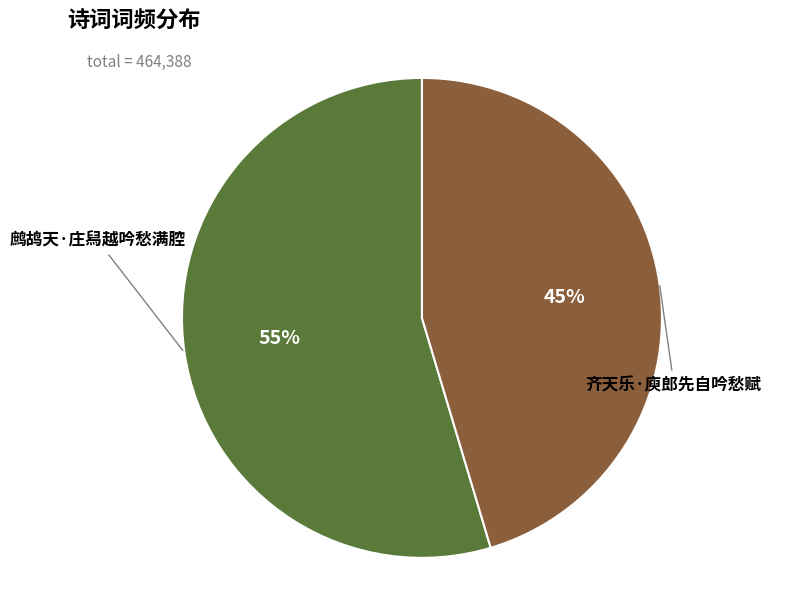

Is there a majority slice in this chart?

Yes